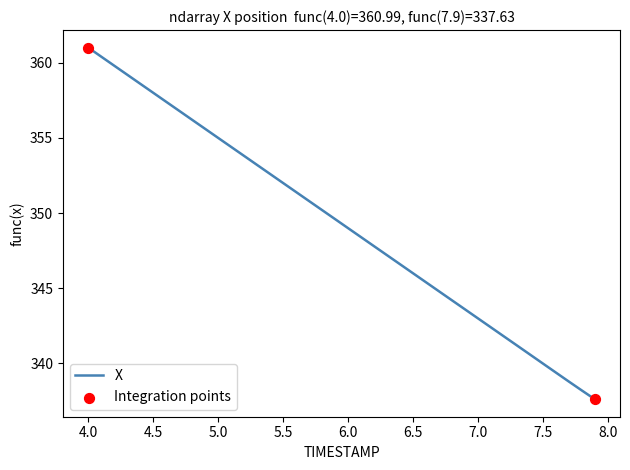

What is the difference between the maximum and minimum values?

23.4